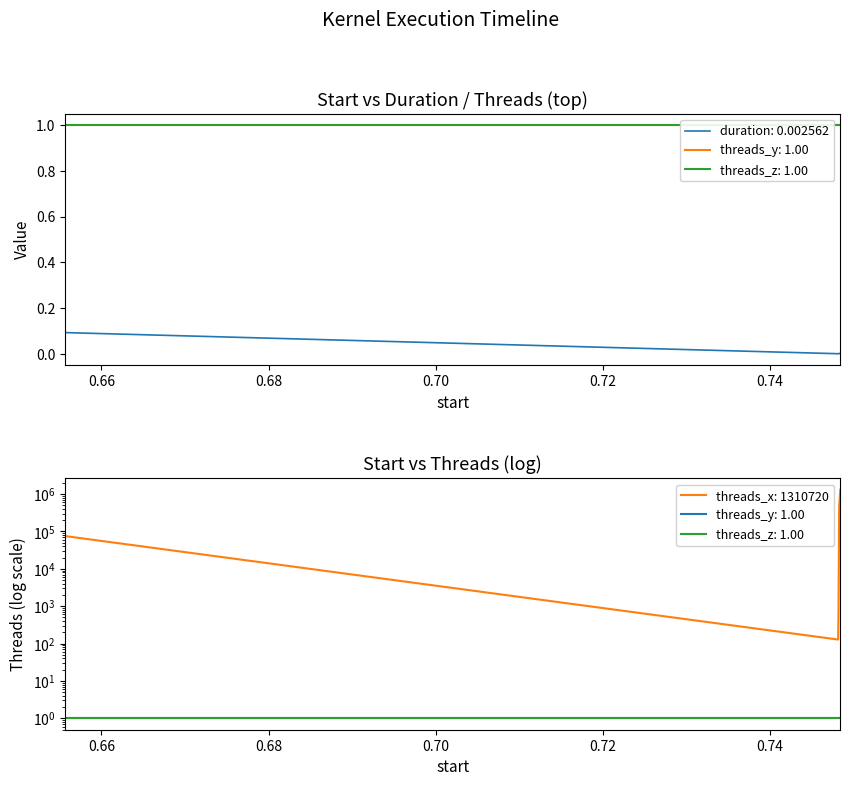

Which series changed the most between 0.655686 and 0.748156?

threads_x